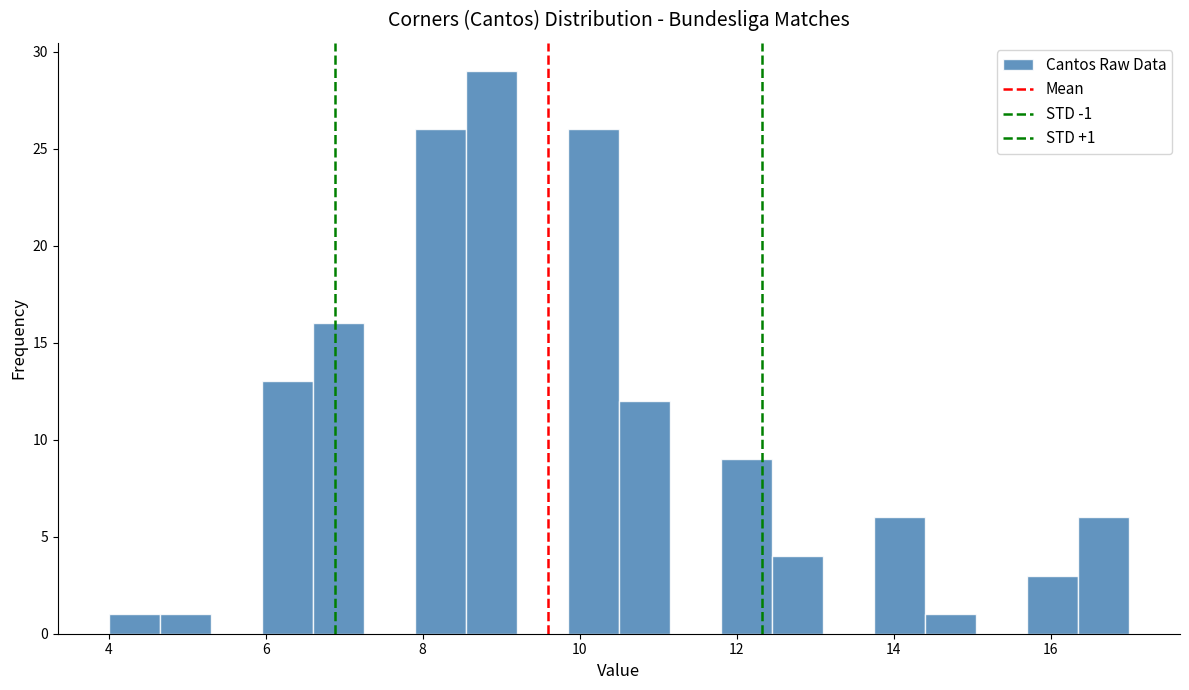

Around what value on the x-axis is the tallest bar? Give the approximate position of its centre, as read against the axis.

8.8